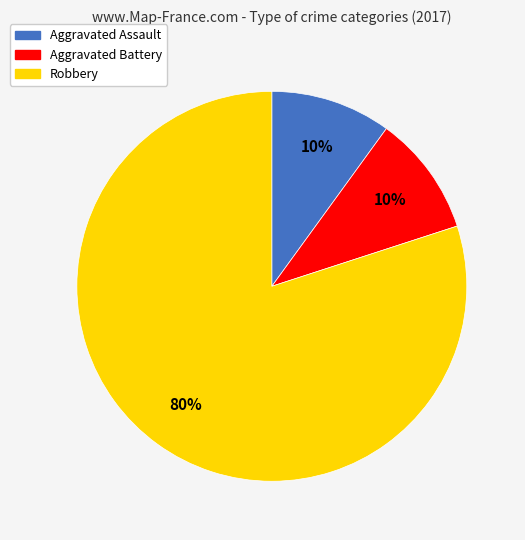

Is the sum of Aggravated Assault and Robbery greater than half?

Yes